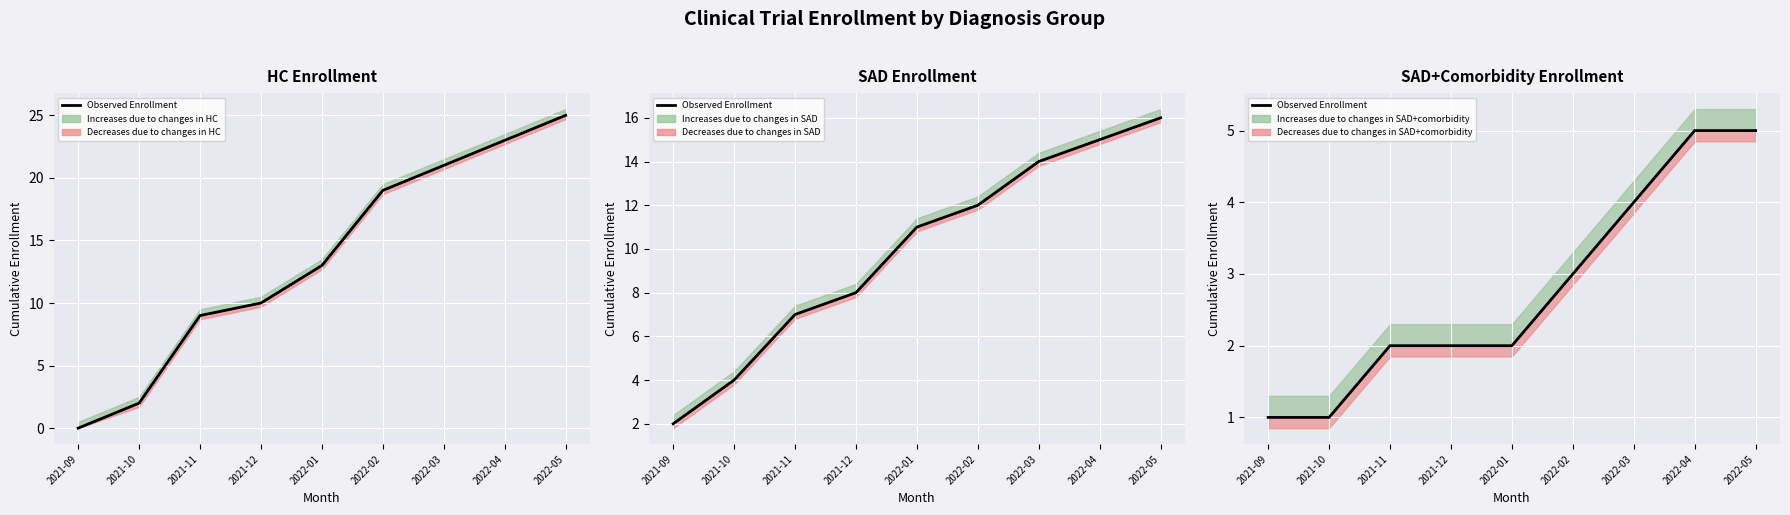

Does the chart display data point markers on the line(s)?

No